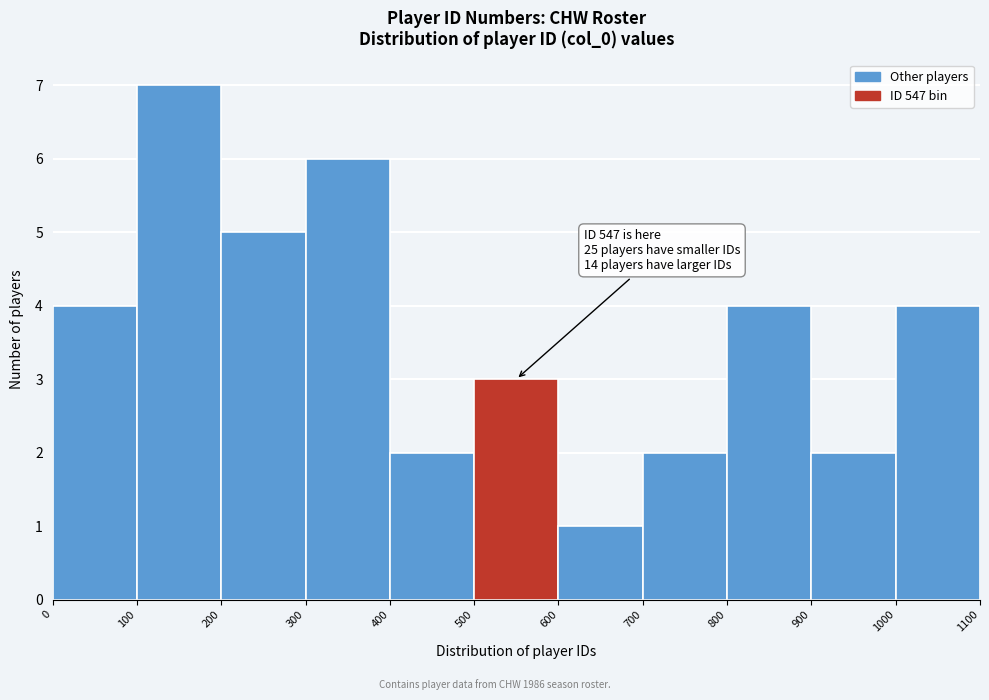

Over which range of the x-axis is the bar tallest?

100 to 200